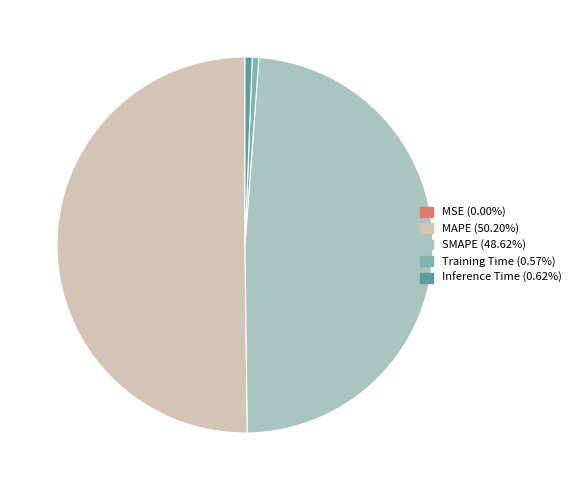

What is the largest slice in the pie chart?

MAPE